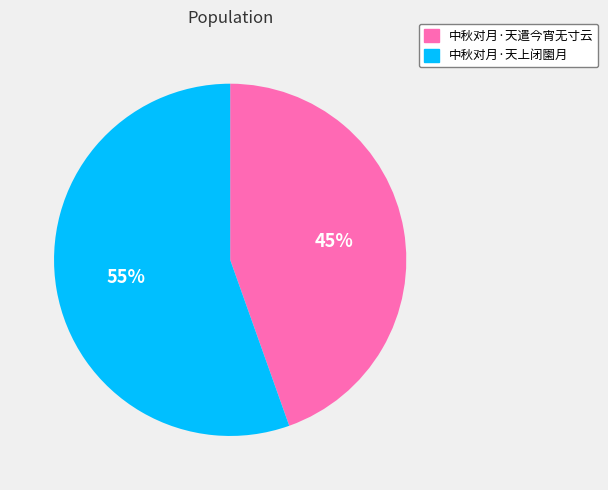

To the nearest percent, what percentage of the pie is 中秋对月·天遣今宵无寸云?

45%